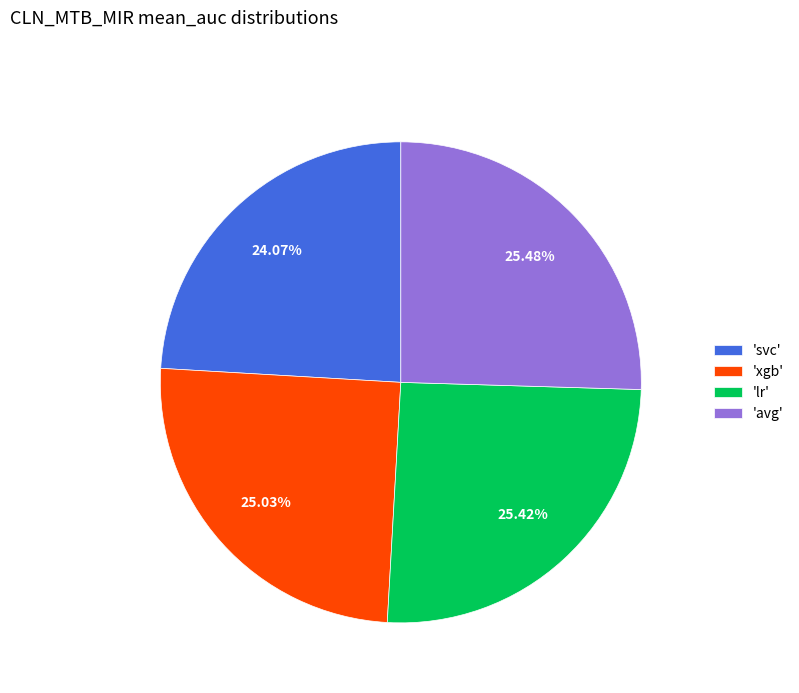

Which has a higher value, 'xgb' or 'svc'?

'xgb'